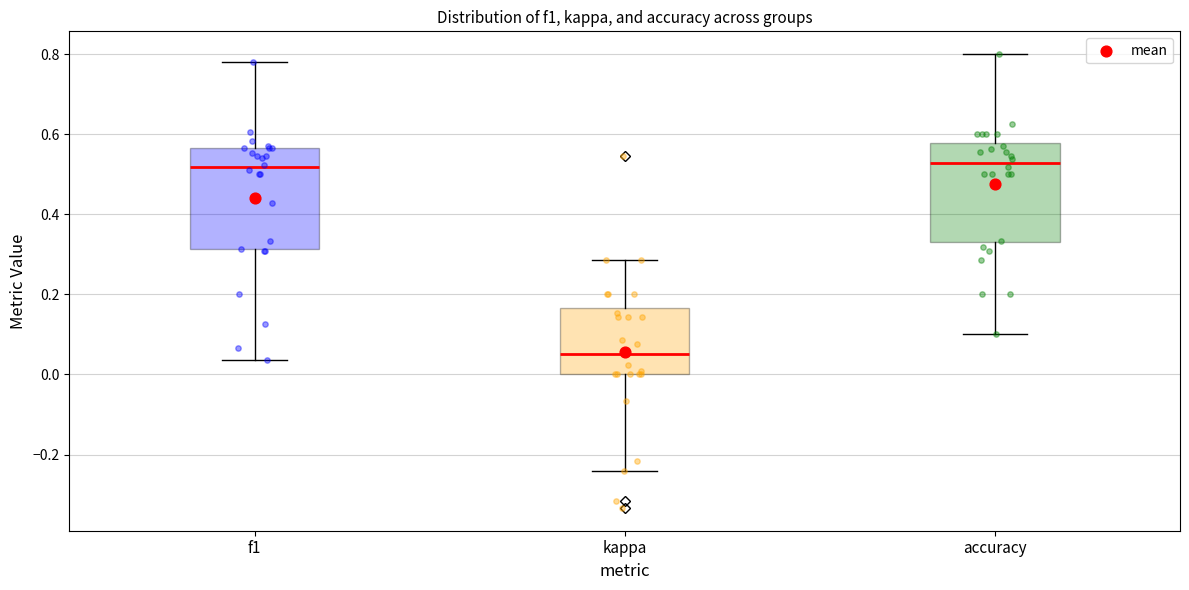

Reading left to right, read every box against the y-axis: the position of its median line, the range the box covers, and the ends of its whiskers. The values are not printed on the chart, so give them approximately, as read against the axis.

f1: median 0.52, box 0.32 to 0.56, whiskers 0.04 to 0.78
kappa: median 0.06, box 0.00 to 0.16, whiskers -0.24 to 0.28
accuracy: median 0.52, box 0.32 to 0.58, whiskers 0.10 to 0.80